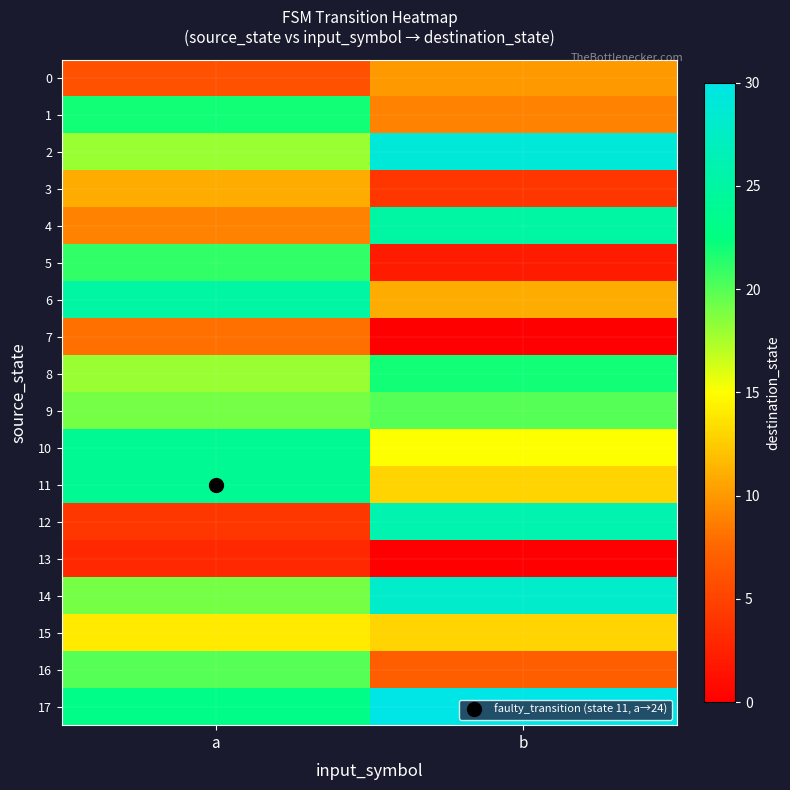

What is the greatest value displayed?

30